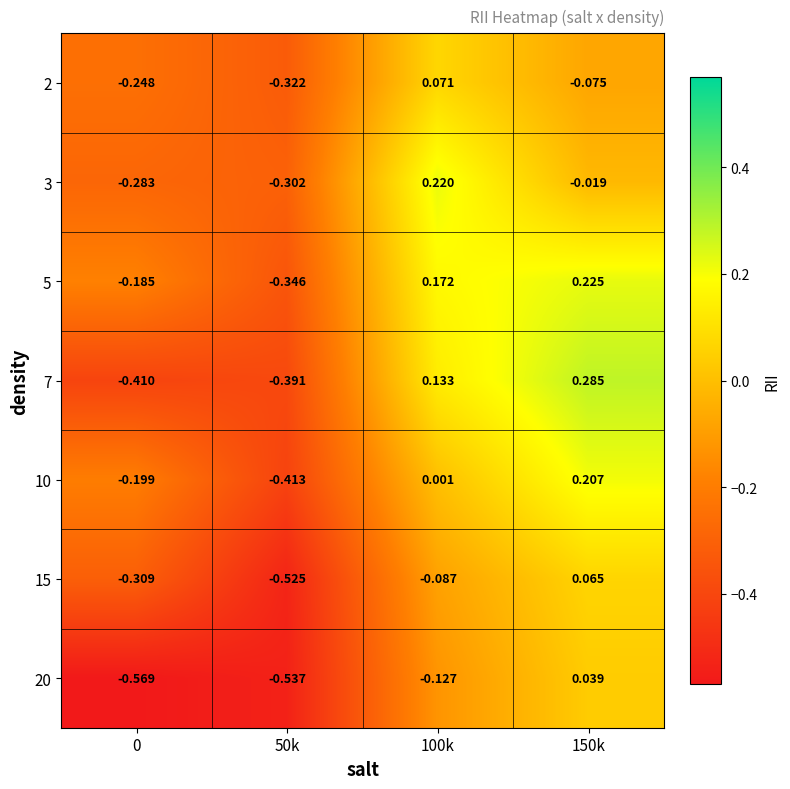

Between 50k and 150k, which series saw the biggest shift?

7